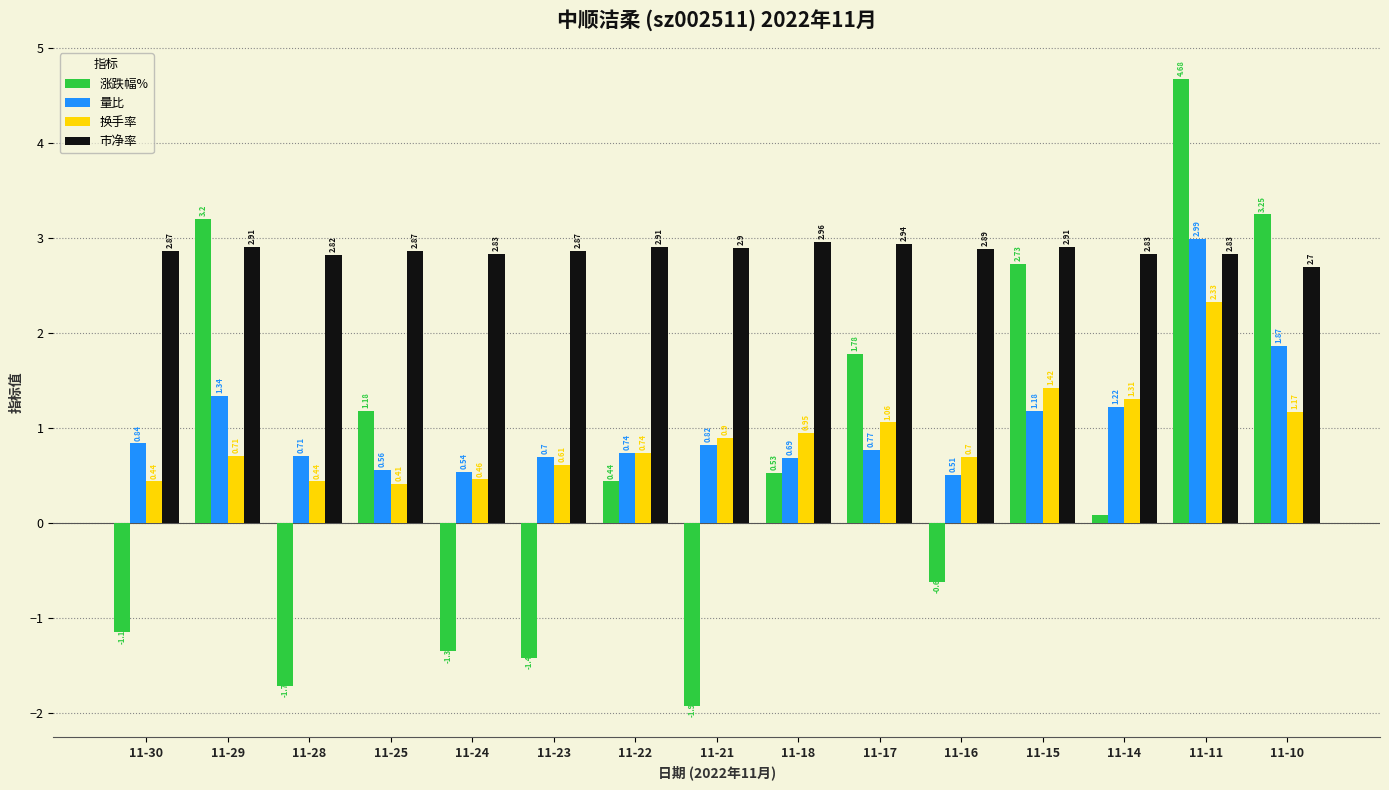

At how many categories does at least one series exceed 4?

1